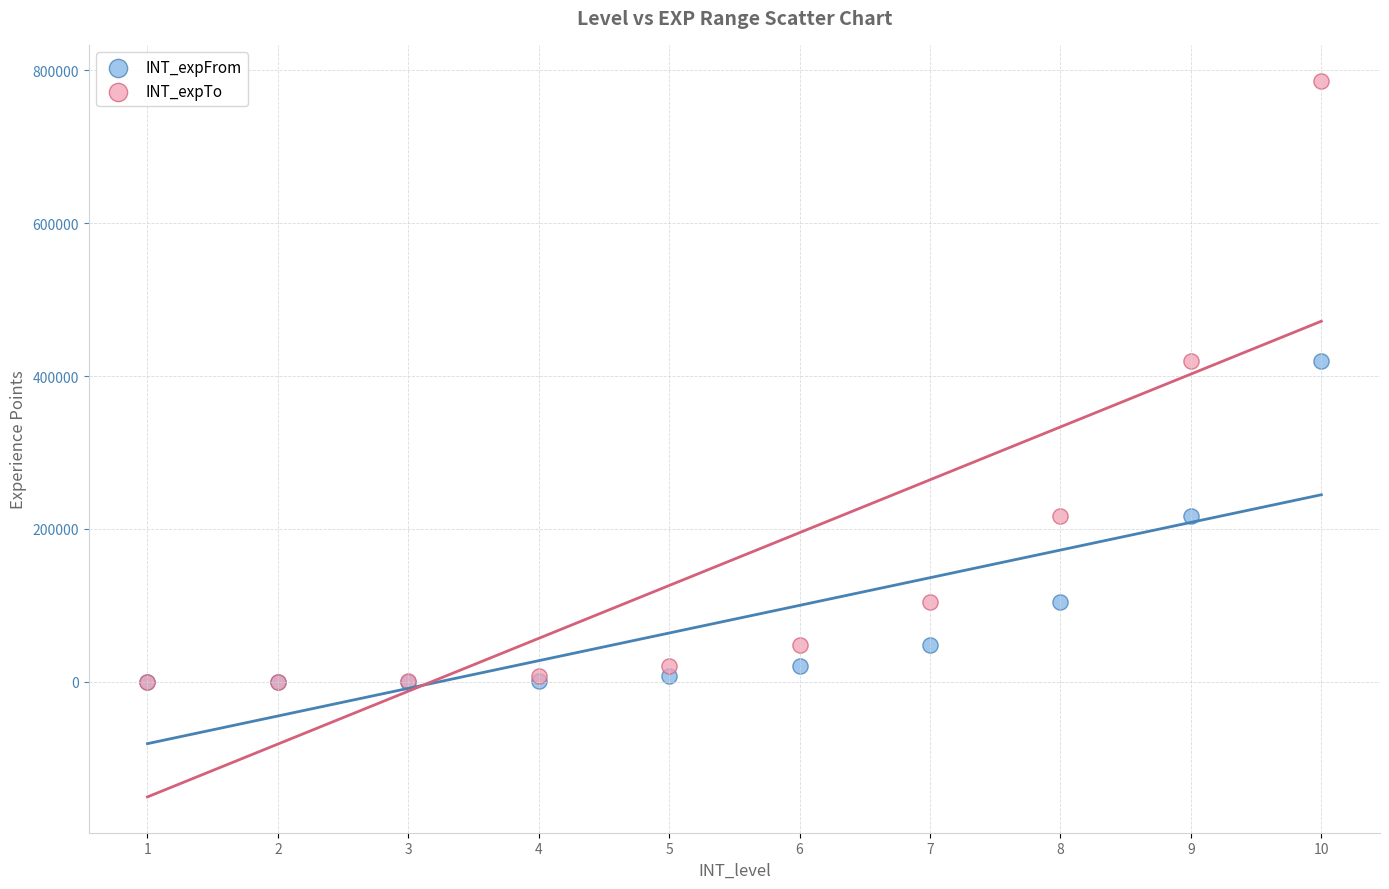

Which series has the widest spread of Y values?

INT_expTo